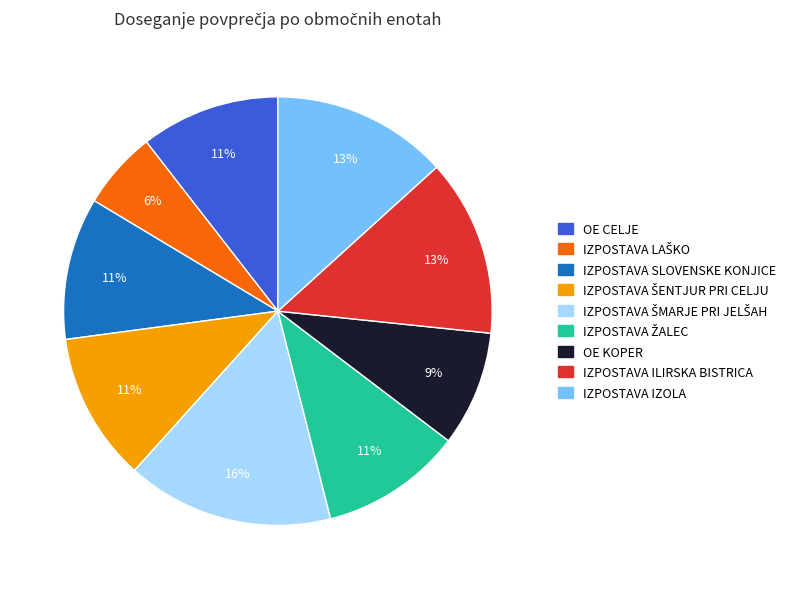

Does IZPOSTAVA ILIRSKA BISTRICA account for over 50% of the chart?

No